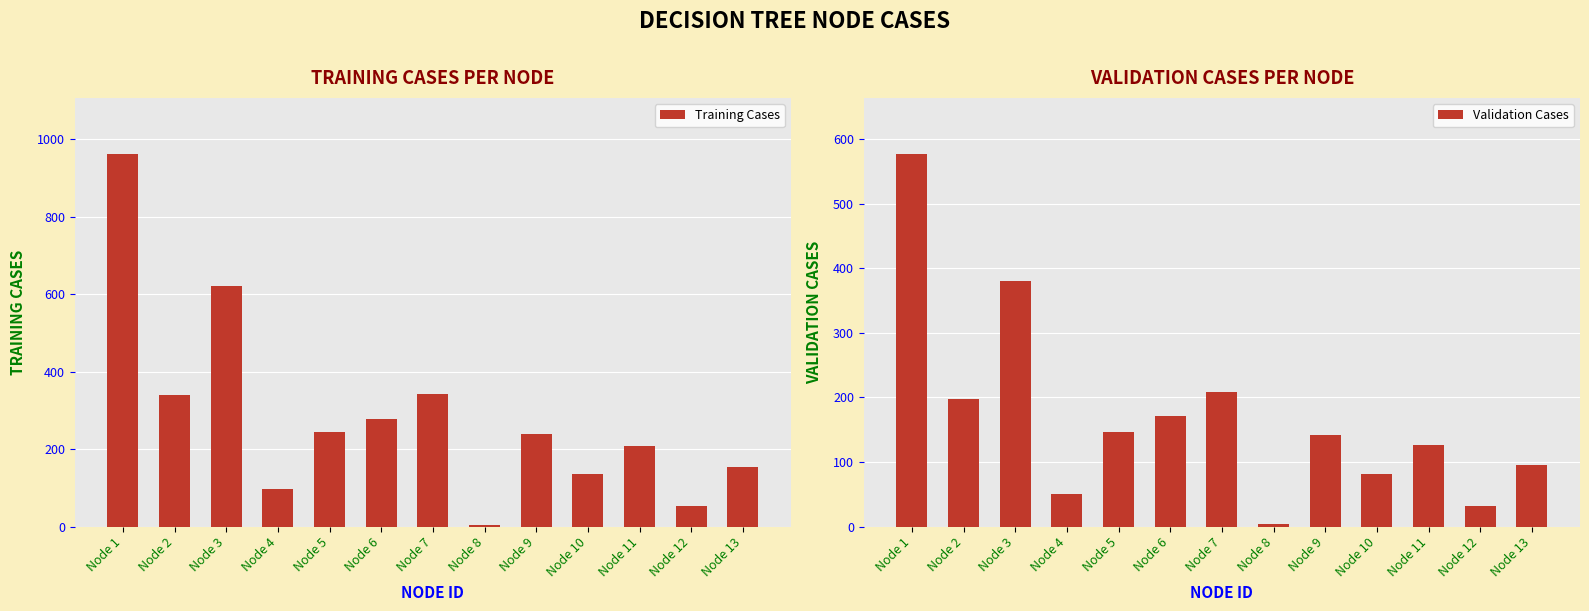

What is the difference between the Validation Cases values at Node 4 and Node 6?

120